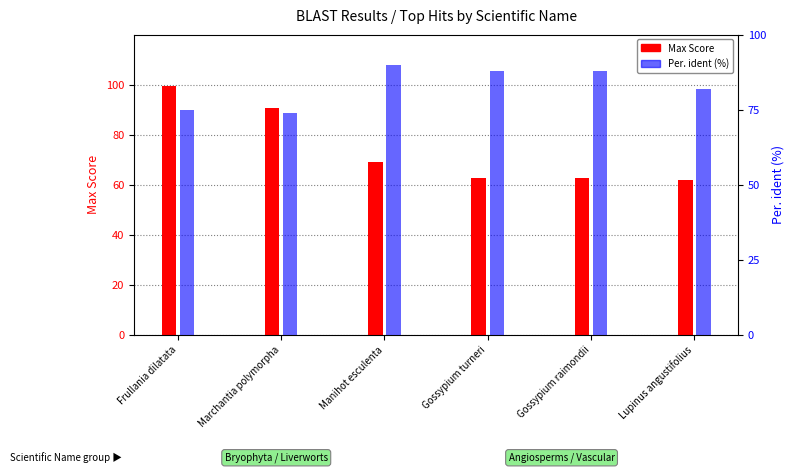

Does the chart contain any negative values?

No